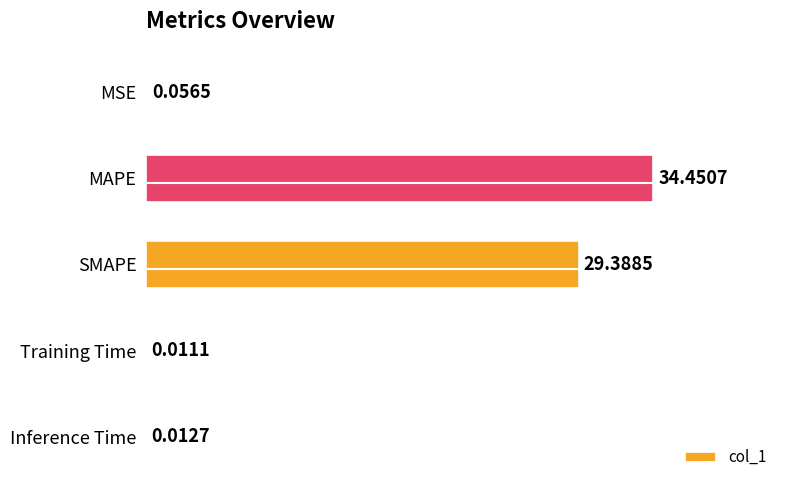

Are the bars grouped side by side (vs. stacked)?

No